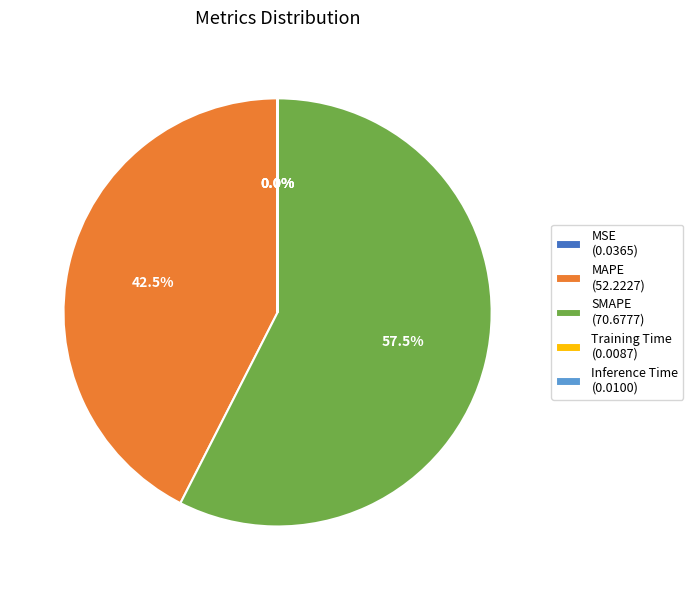

Does any single category account for the majority?

Yes